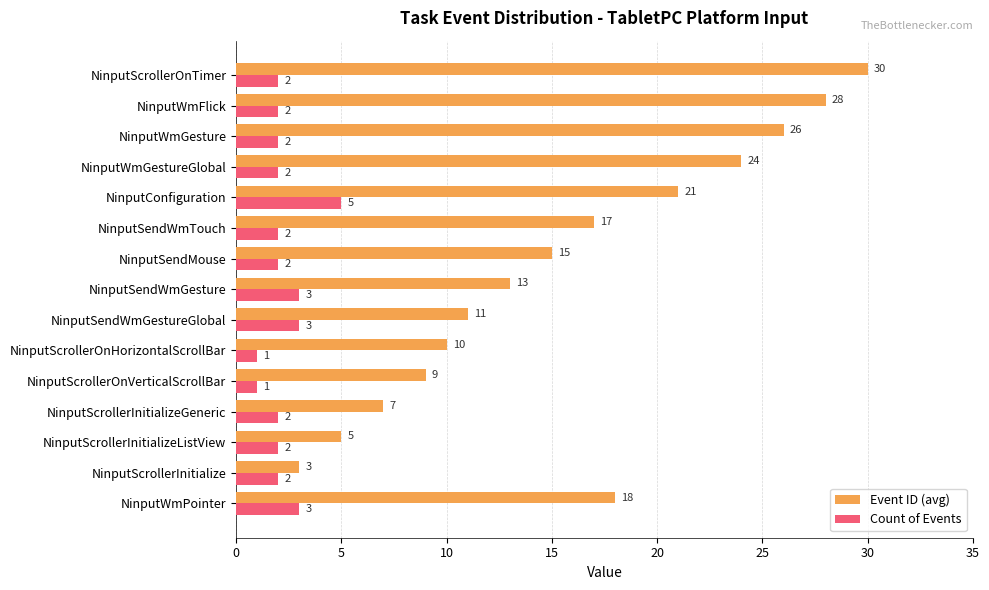

At which label does Event ID (avg) reach its minimum?

NinputScrollerInitialize